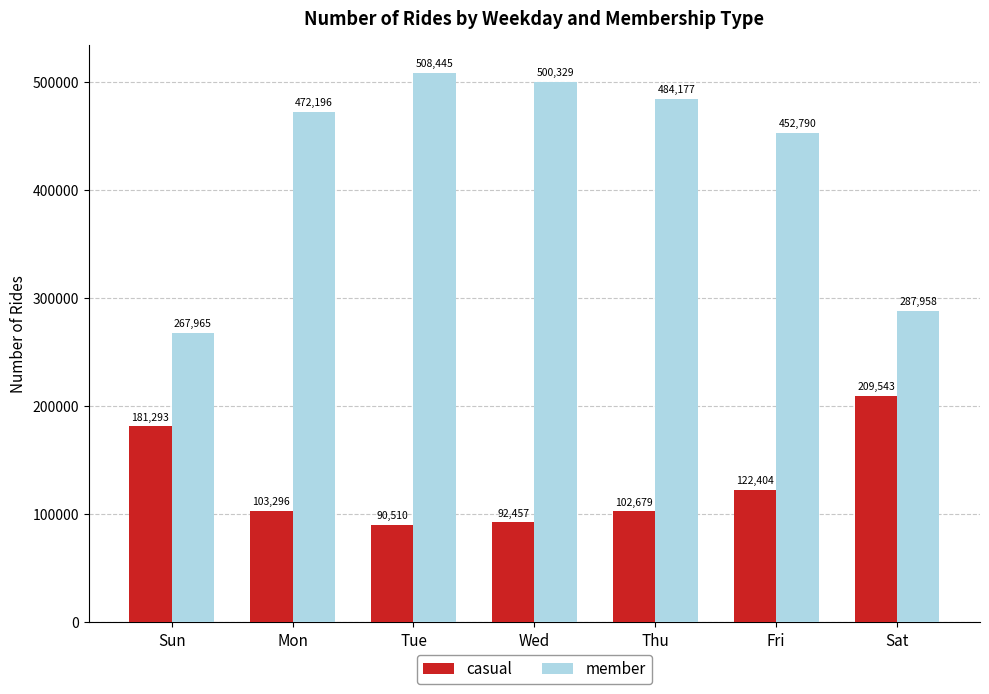

What position from the right is Sun?

7